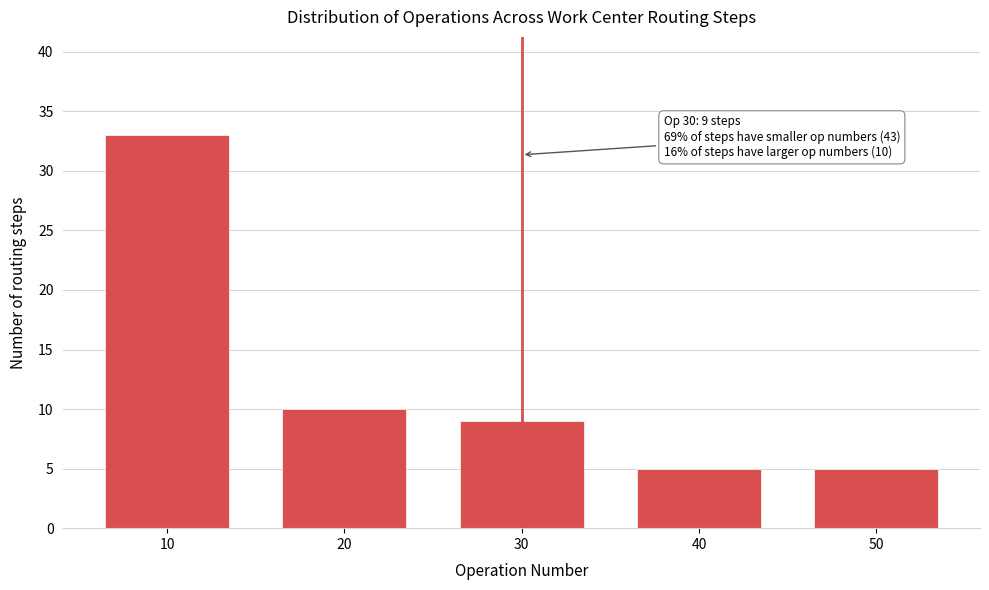

Reading right to left, list all the values displayed in this chart.

5	5	9	10	33